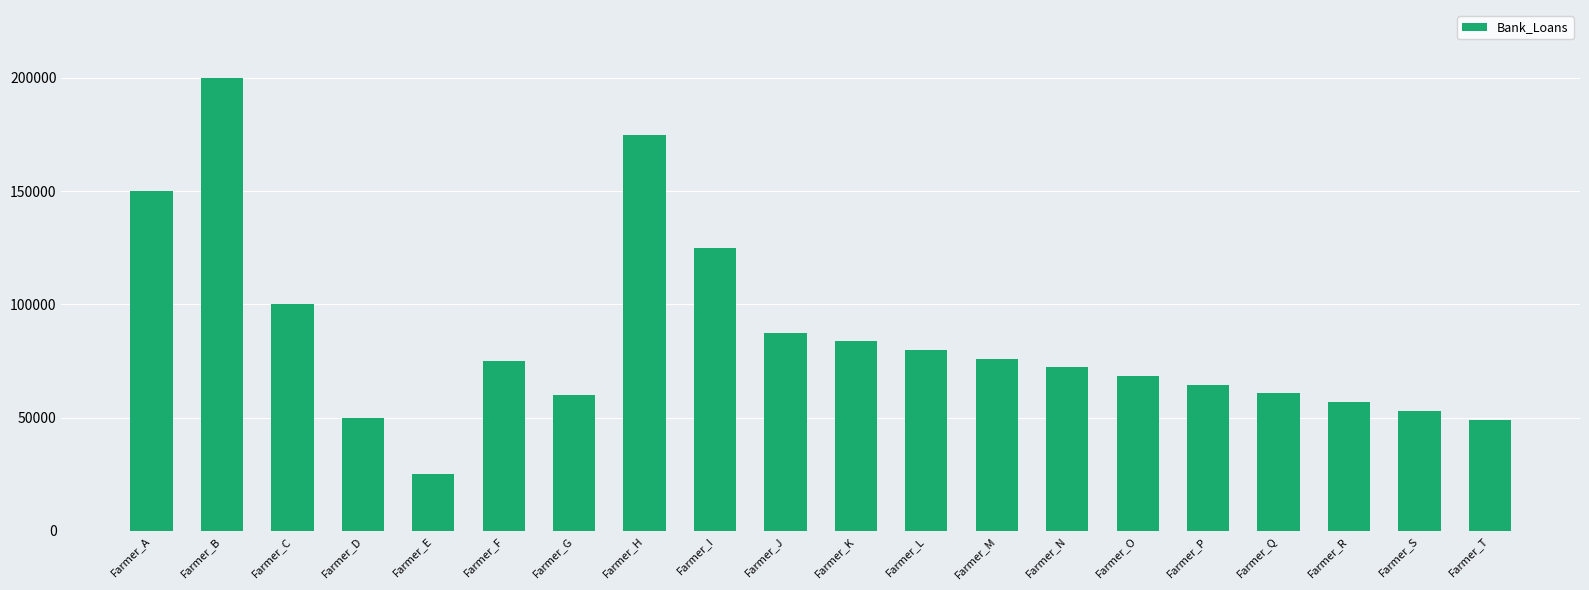

What is the approximate value at Farmer_R?

56833.3